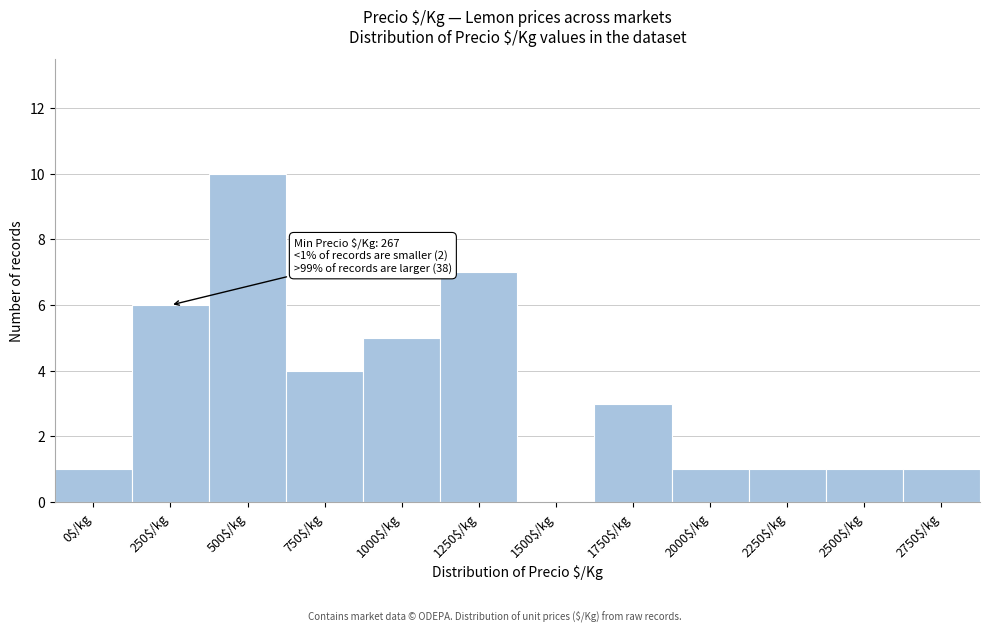

What is the greatest value displayed?

10